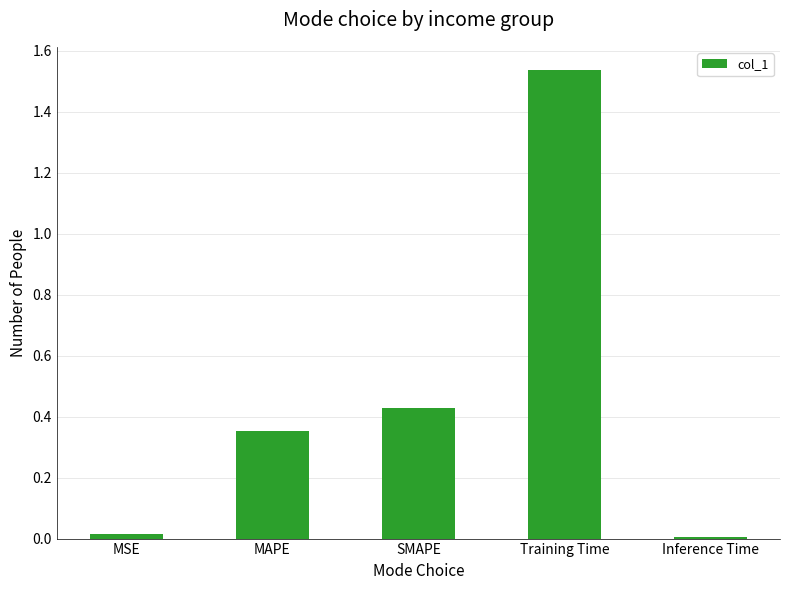

At which category does the chart reach its peak across all series?

Training Time